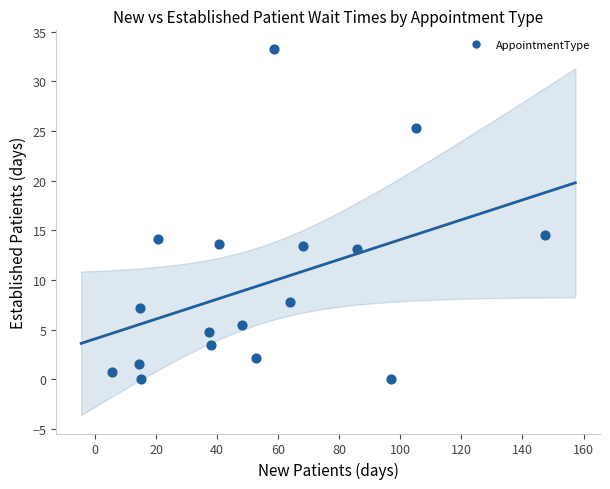

What is the range of X values (max minus min)?

141.8